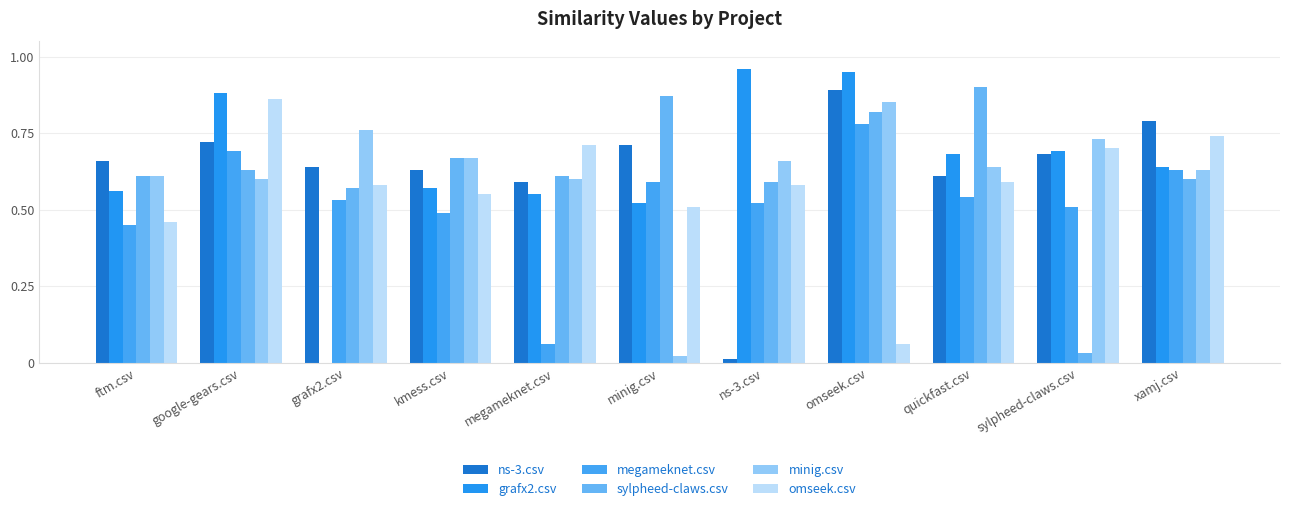

What is the value of the ns-3.csv bar at the 3rd from the left?

0.6